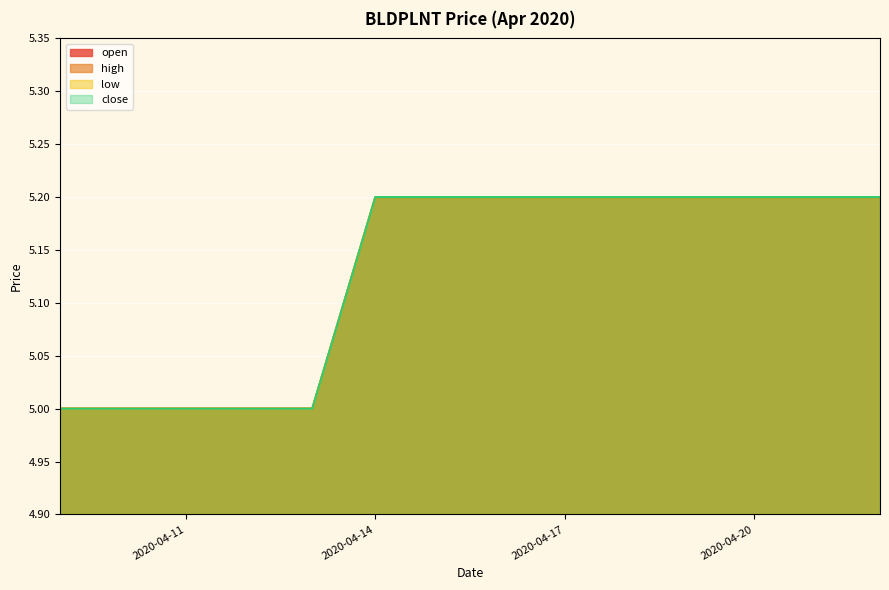

What is the sum of the open values at 2020-04-13 and 2020-04-15?

10.2